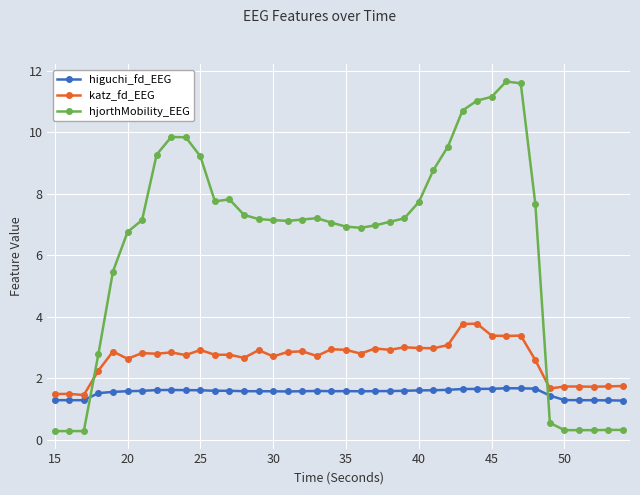

What is the greatest value displayed?

11.7